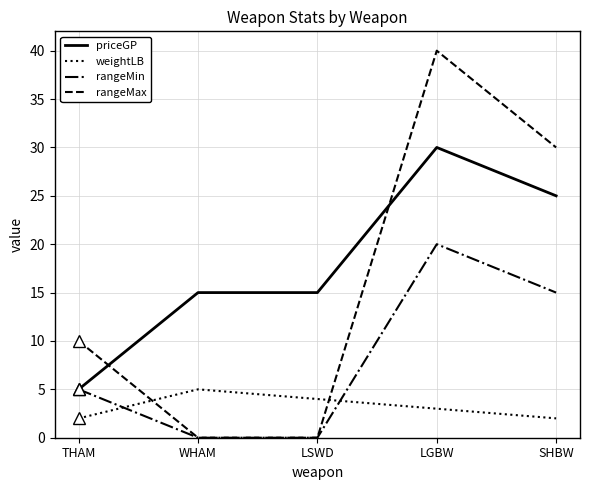

Count the number of categories in the chart.

5